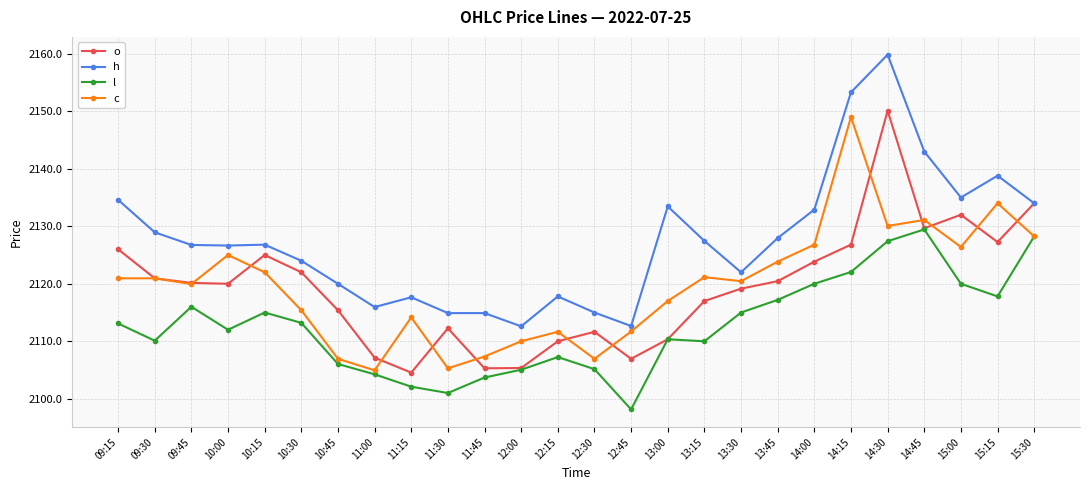

At 13:15, list the series in order from largest to smallest.

h, c, o, l